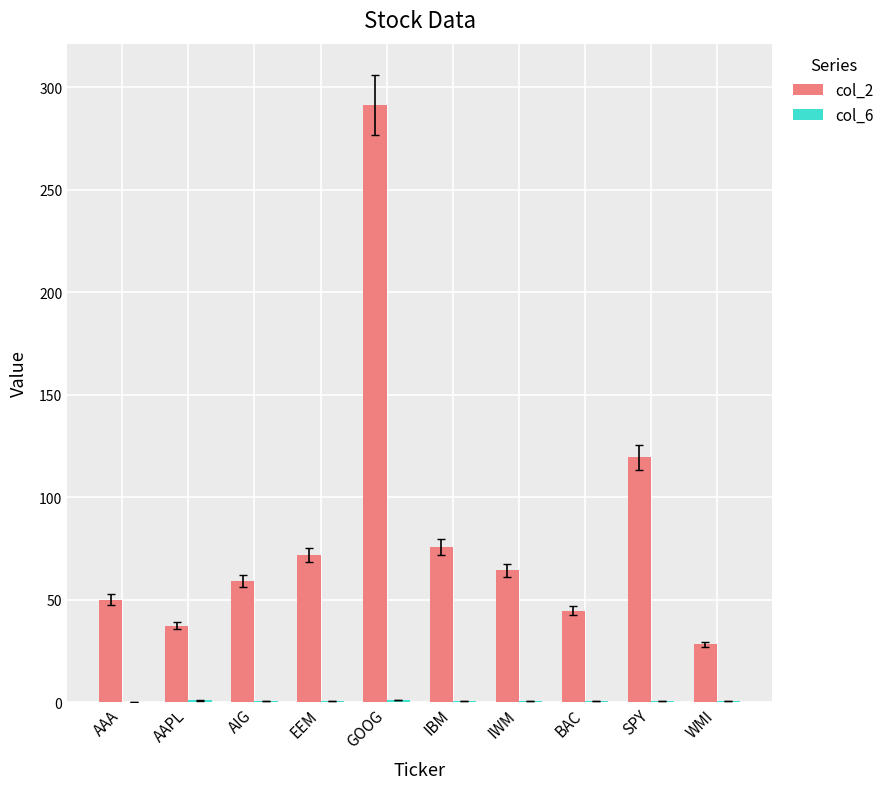

Are the bars grouped side by side (vs. stacked)?

Yes